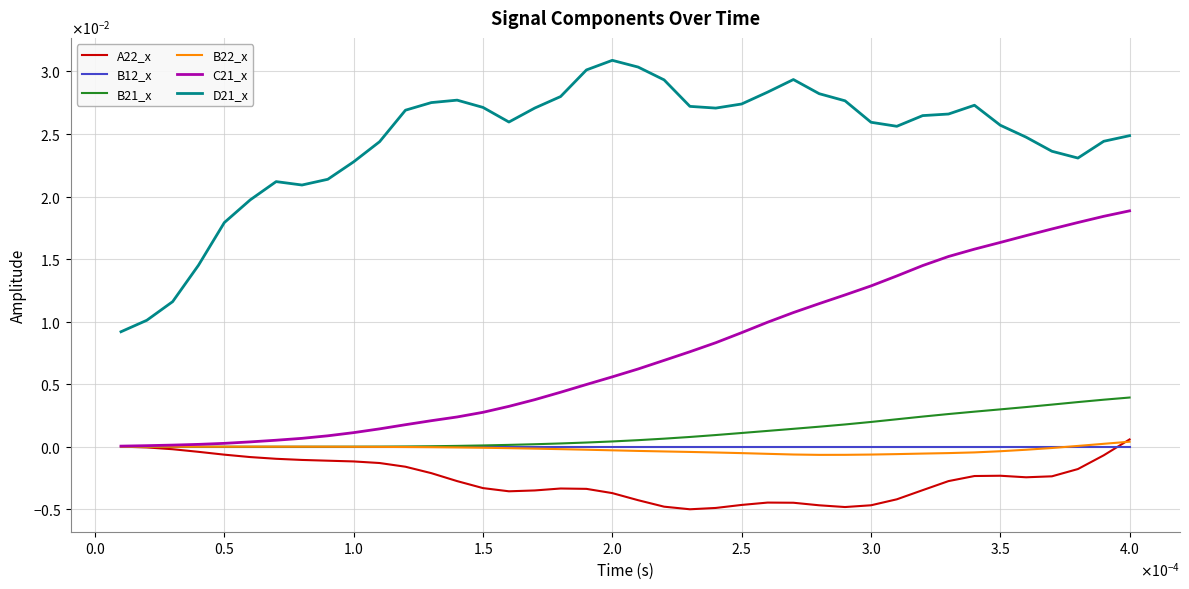

True or false: C21_x and D21_x cross at least once.

False